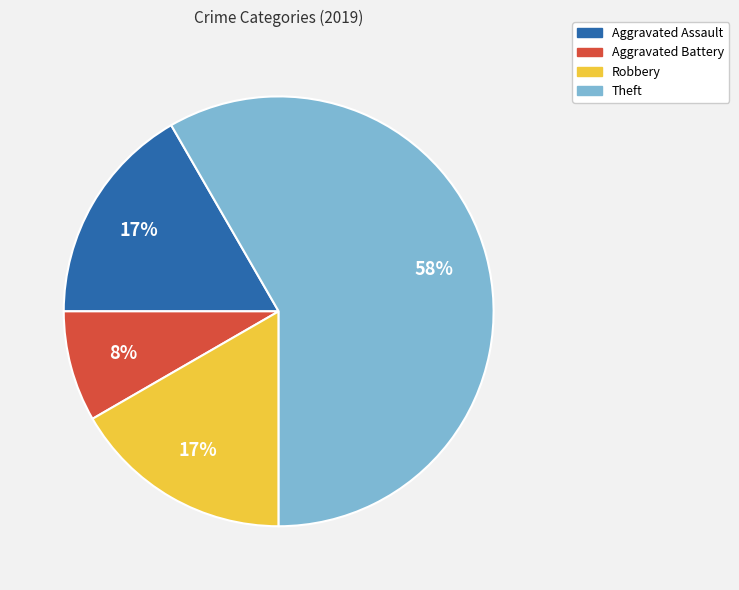

Between Robbery and Theft, which is larger?

Theft